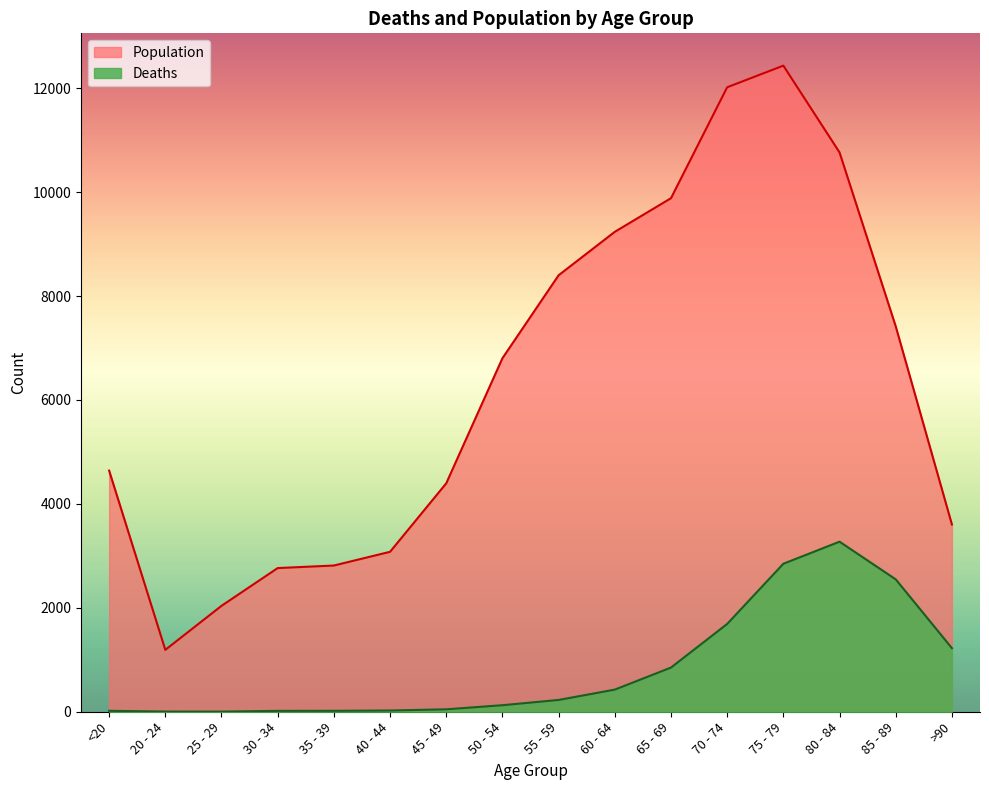

True or false: Deaths has more than 1 points higher than both neighbors.

False